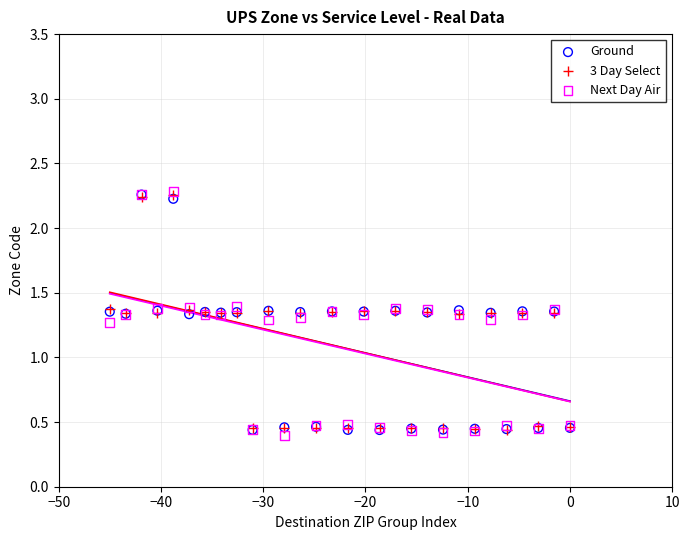

Which series has the widest spread of Y values?

Next Day Air